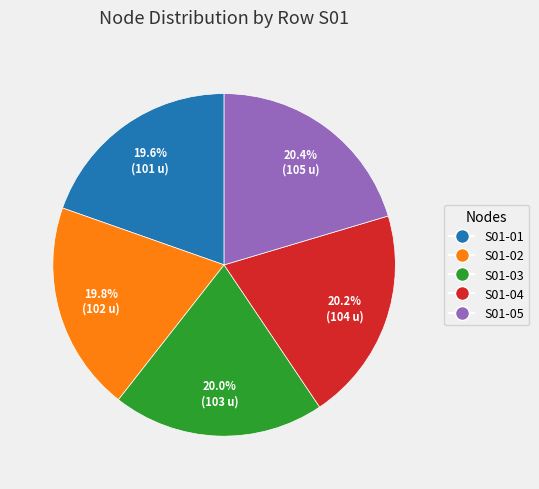

What is the ratio of the value at S01-02 to the value at S01-05?

1.0